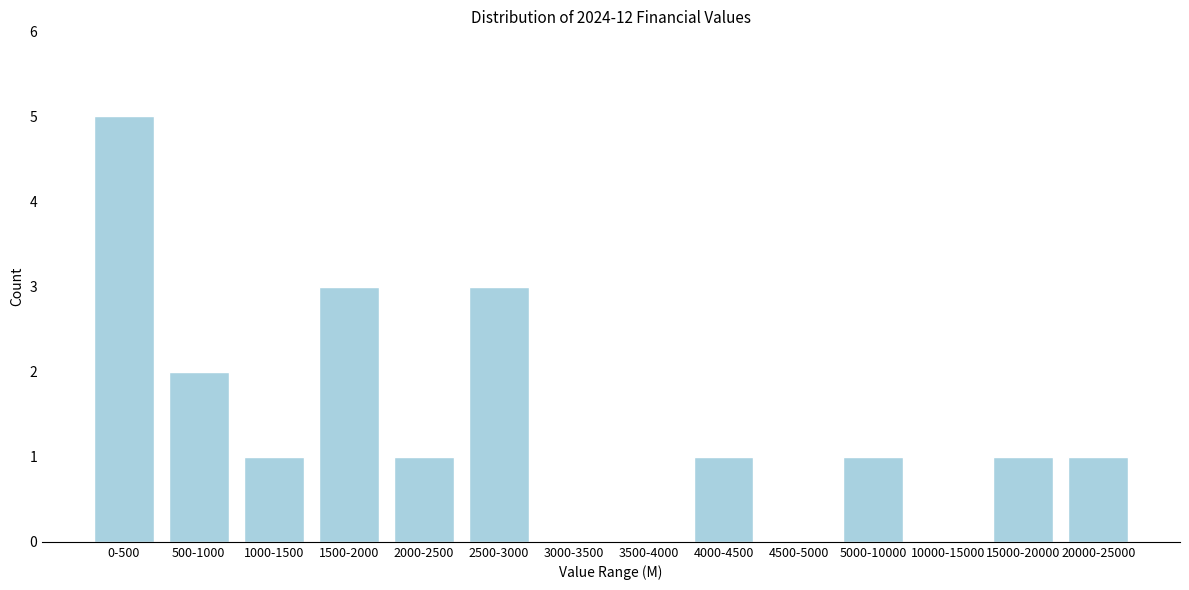

Reading left to right, what are all the values shown in this chart?

0-500=5	500-1000=2	1000-1500=1	1500-2000=3	2000-2500=1	2500-3000=3	3000-3500=0	3500-4000=0	4000-4500=1	4500-5000=0	5000-10000=1	10000-15000=0	15000-20000=1	20000-25000=1